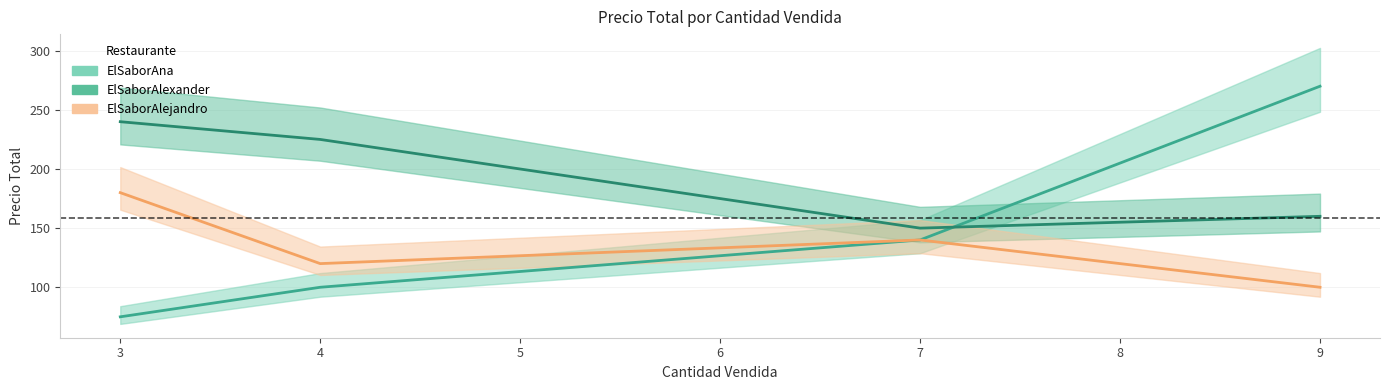

True or false: ElSaborAlexander and ElSaborAlejandro intersect in this chart.

False